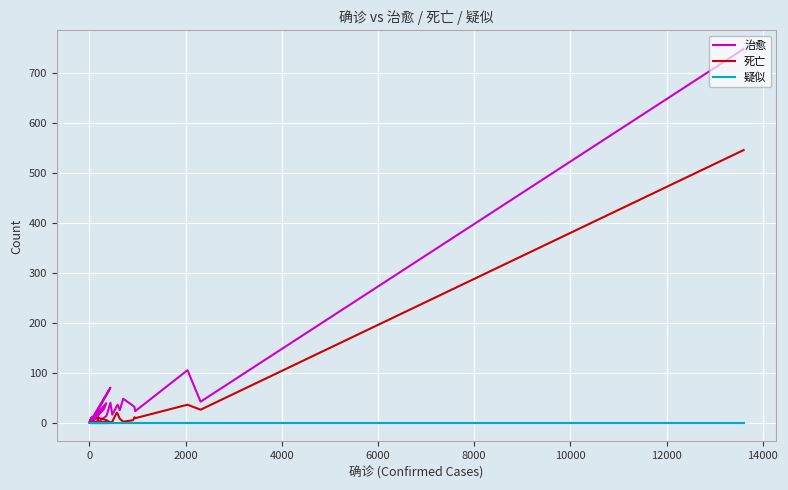

What is the average value of the 死亡 series?

18